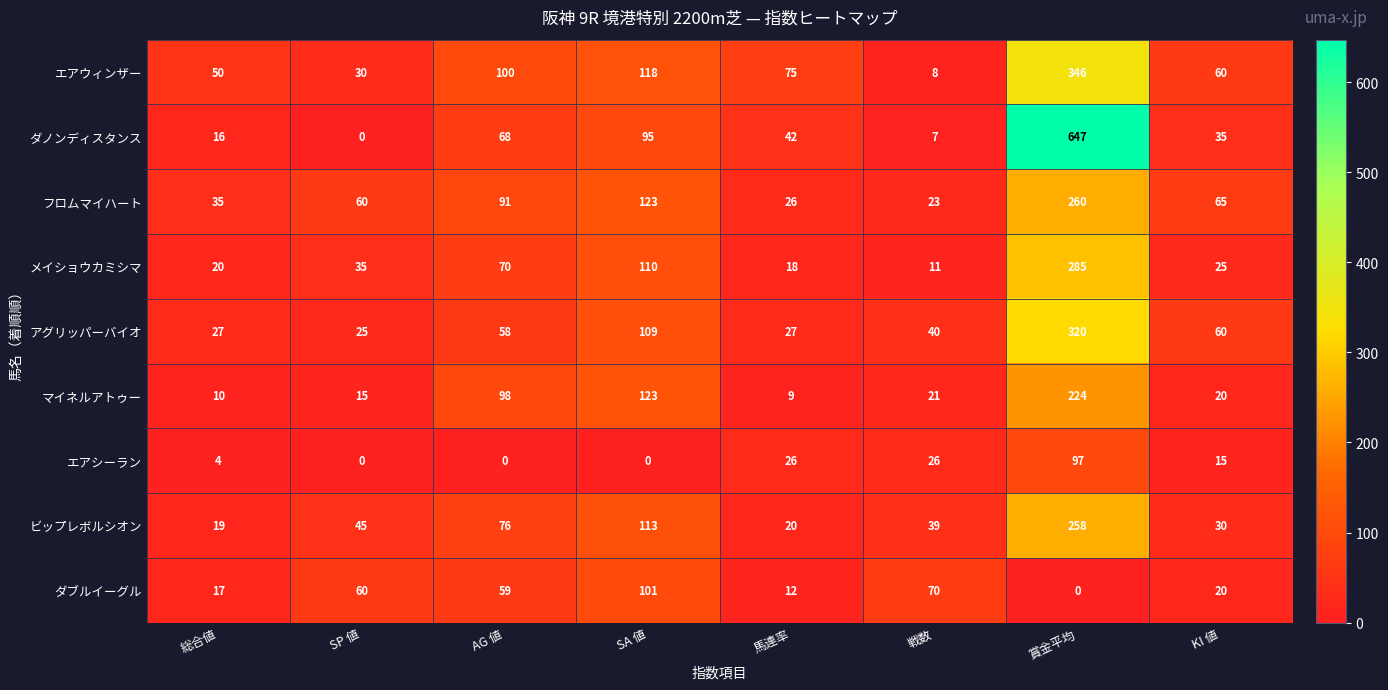

What is the difference between the maximum and minimum values in the エアウィンザー series?

338